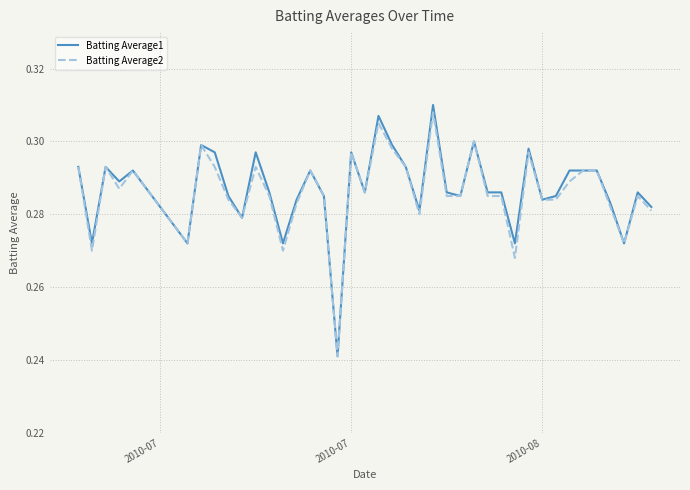

Which series has the largest range (max minus min)?

Batting Average1